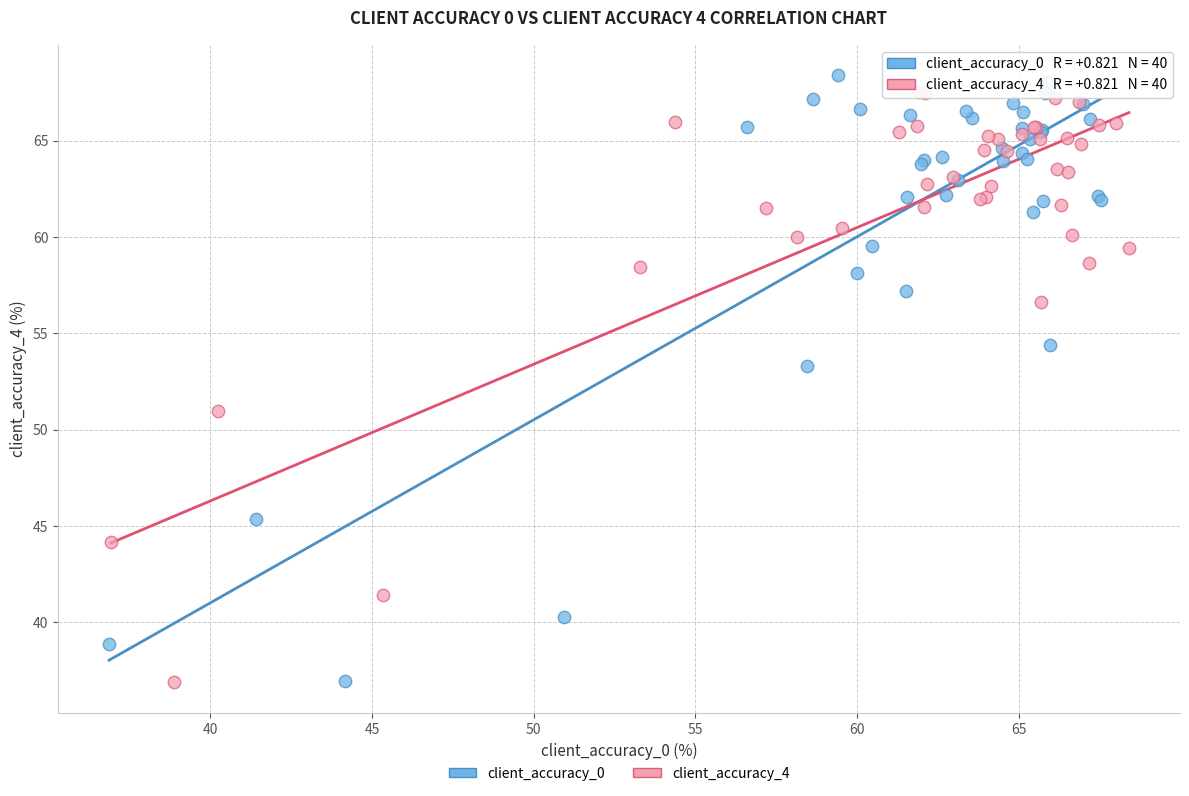

Which series has the largest Y range (max minus min)?

client_accuracy_0